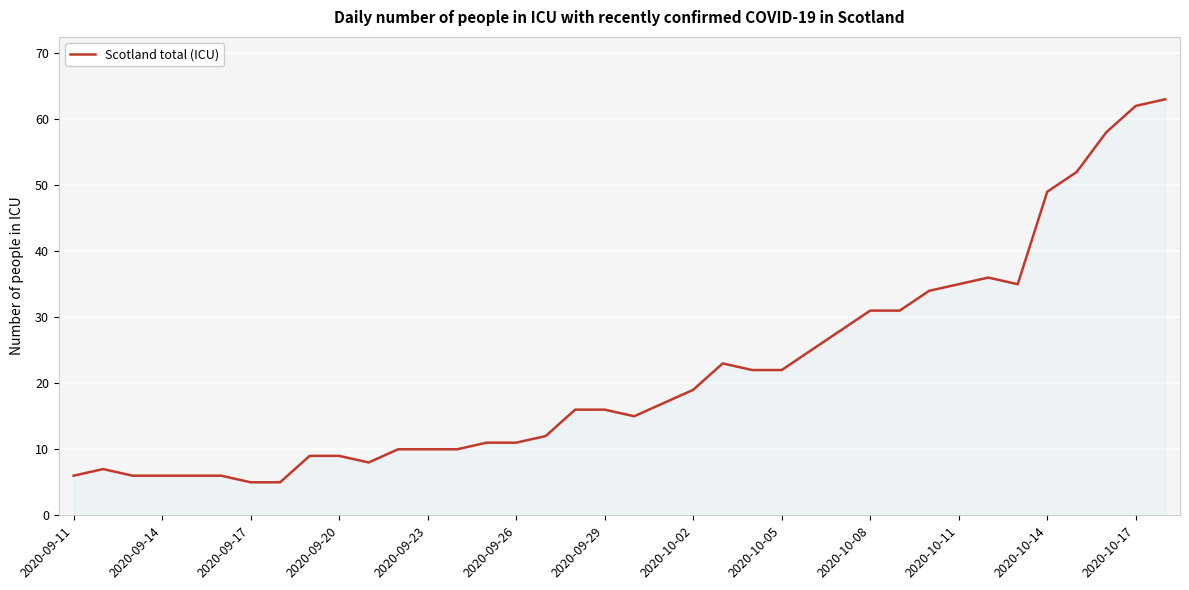

What is the minimum value shown in the chart?

5